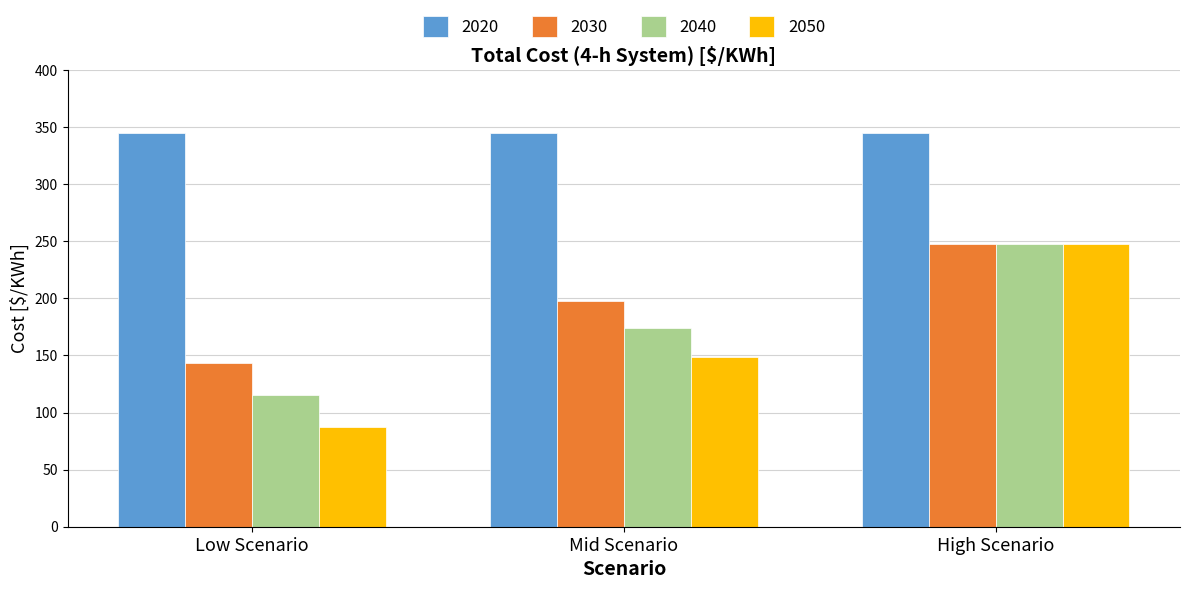

How many data points does each series have?

3